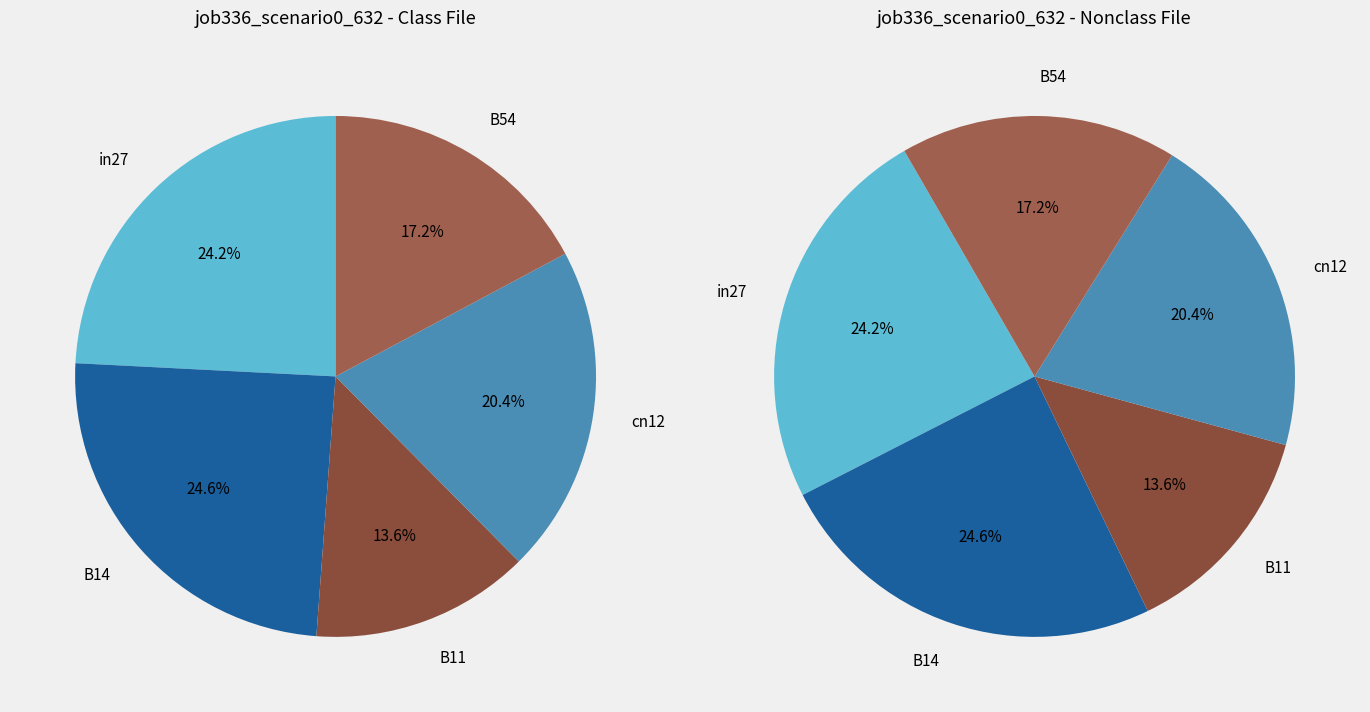

Is there any slice that represents more than half of the pie?

No